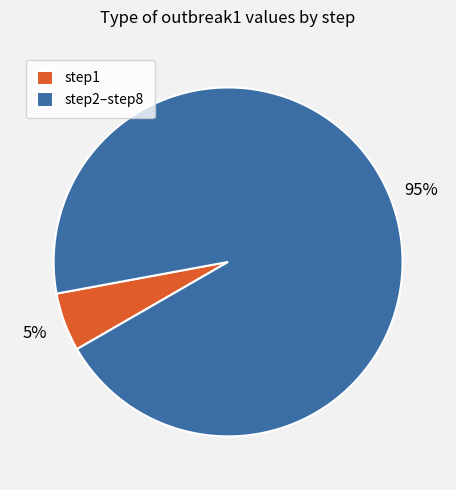

Do step1 and step2–step8 together represent more than half of the pie?

Yes